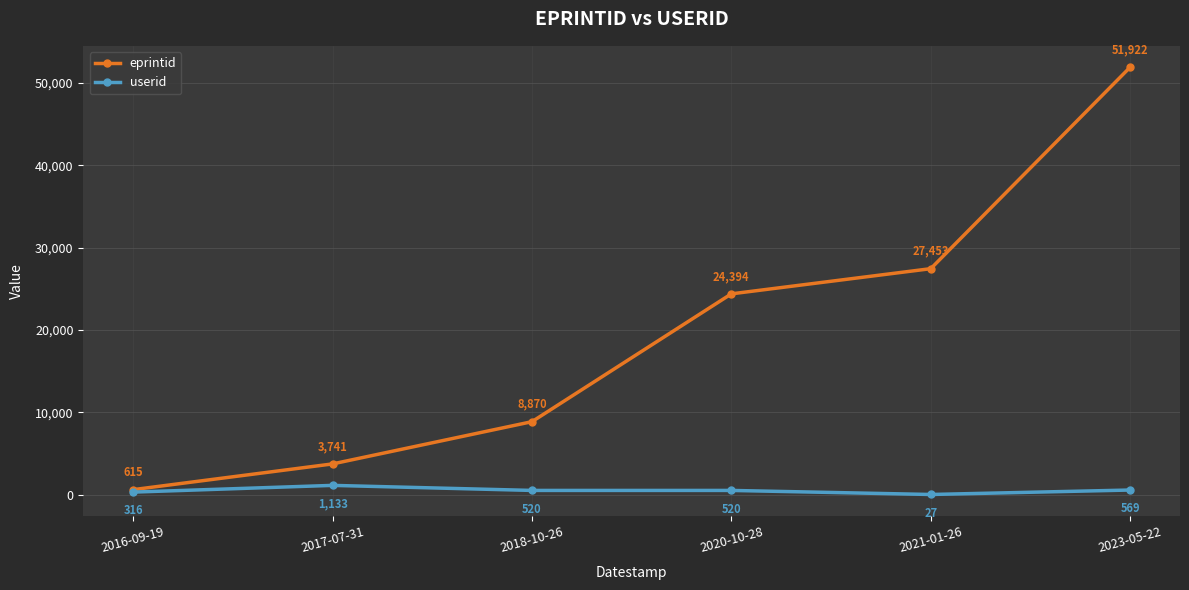

True or false: eprintid and userid cross at least once.

False